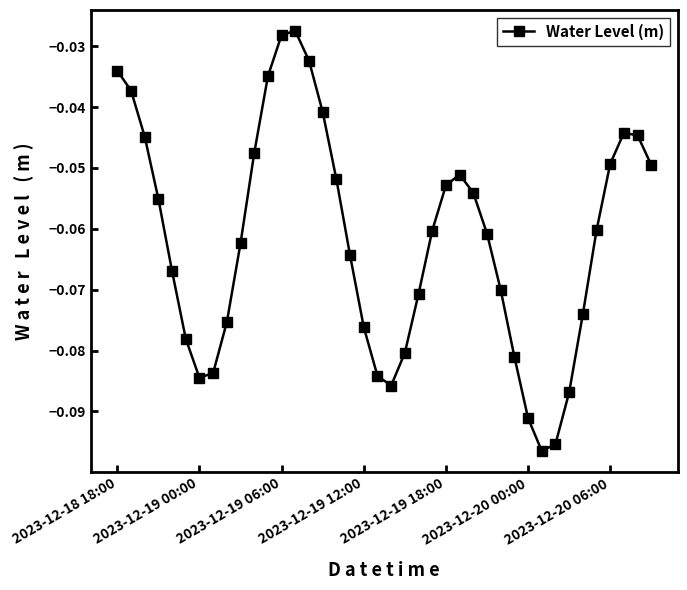

How many points are higher than both their immediate neighbors (excluding endpoints)?

3